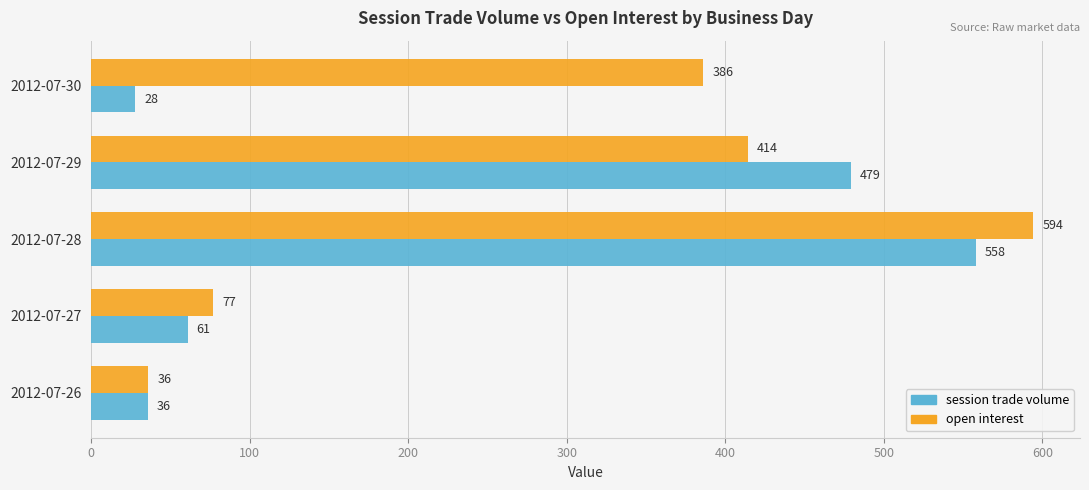

Rank the series by their maximum value, from lowest to highest.

session trade volume, open interest